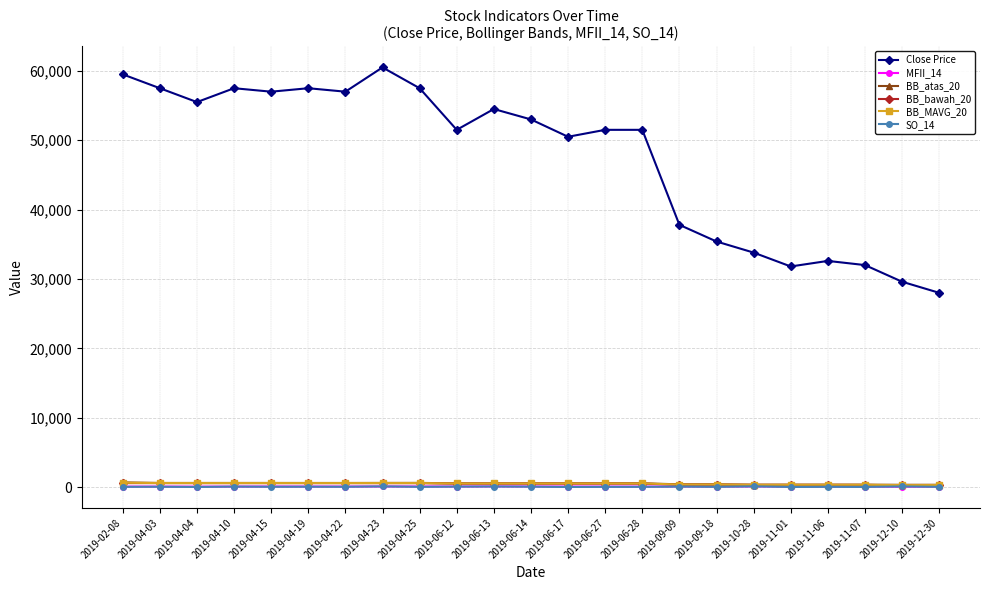

Which series has the largest total across all categories?

Close Price